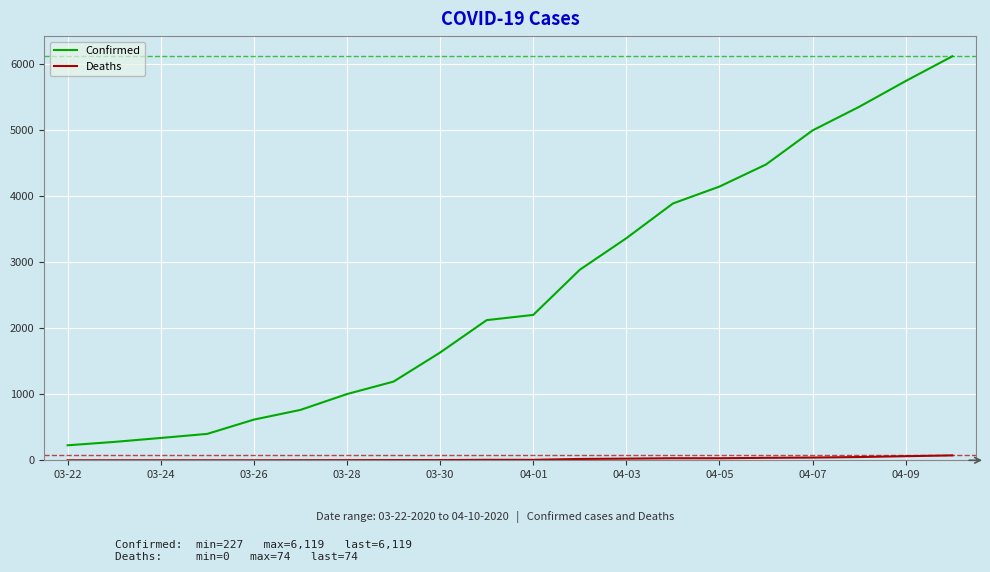

At how many categories does at least one series exceed 4767?

4